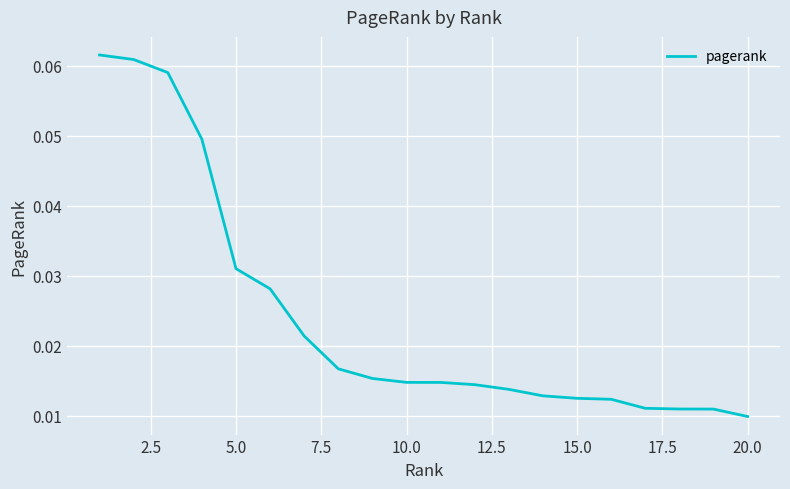

True or false: the data has more than 2 interior local peaks.

False